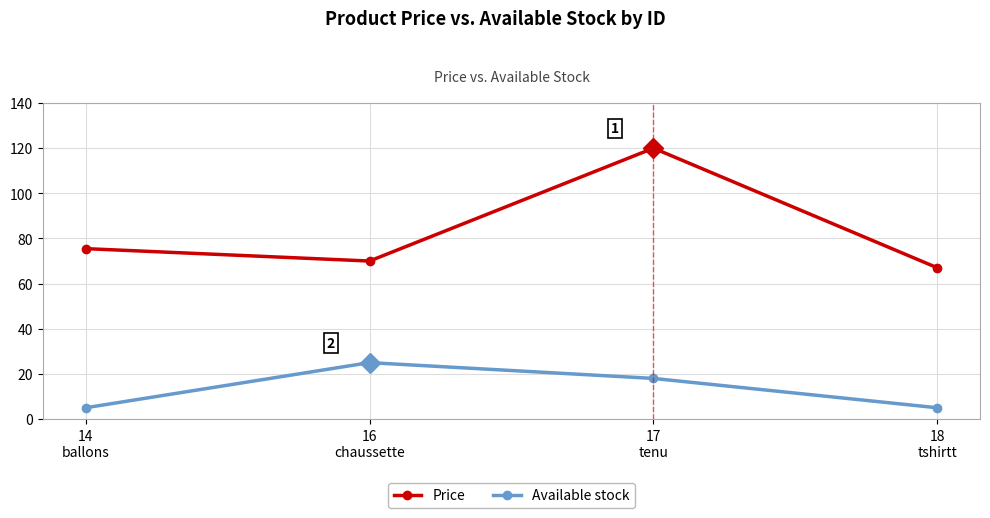

At how many categories does at least one series exceed 28?

4